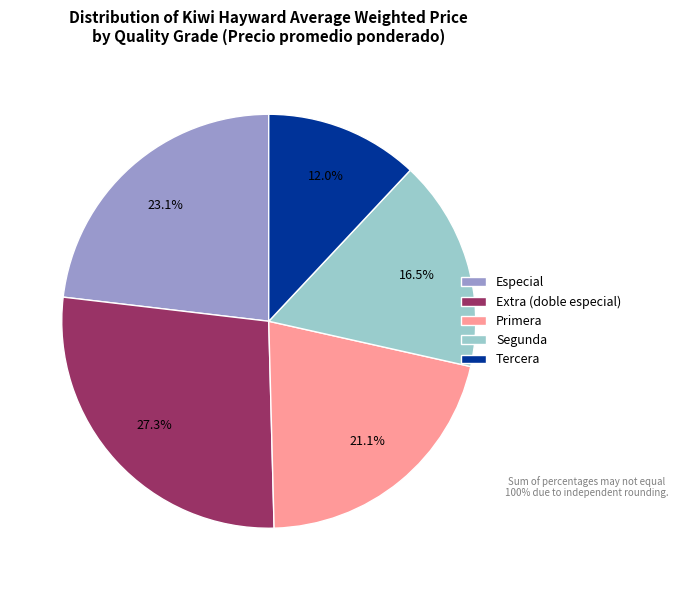

Which has a higher value, Segunda or Extra (doble especial)?

Extra (doble especial)